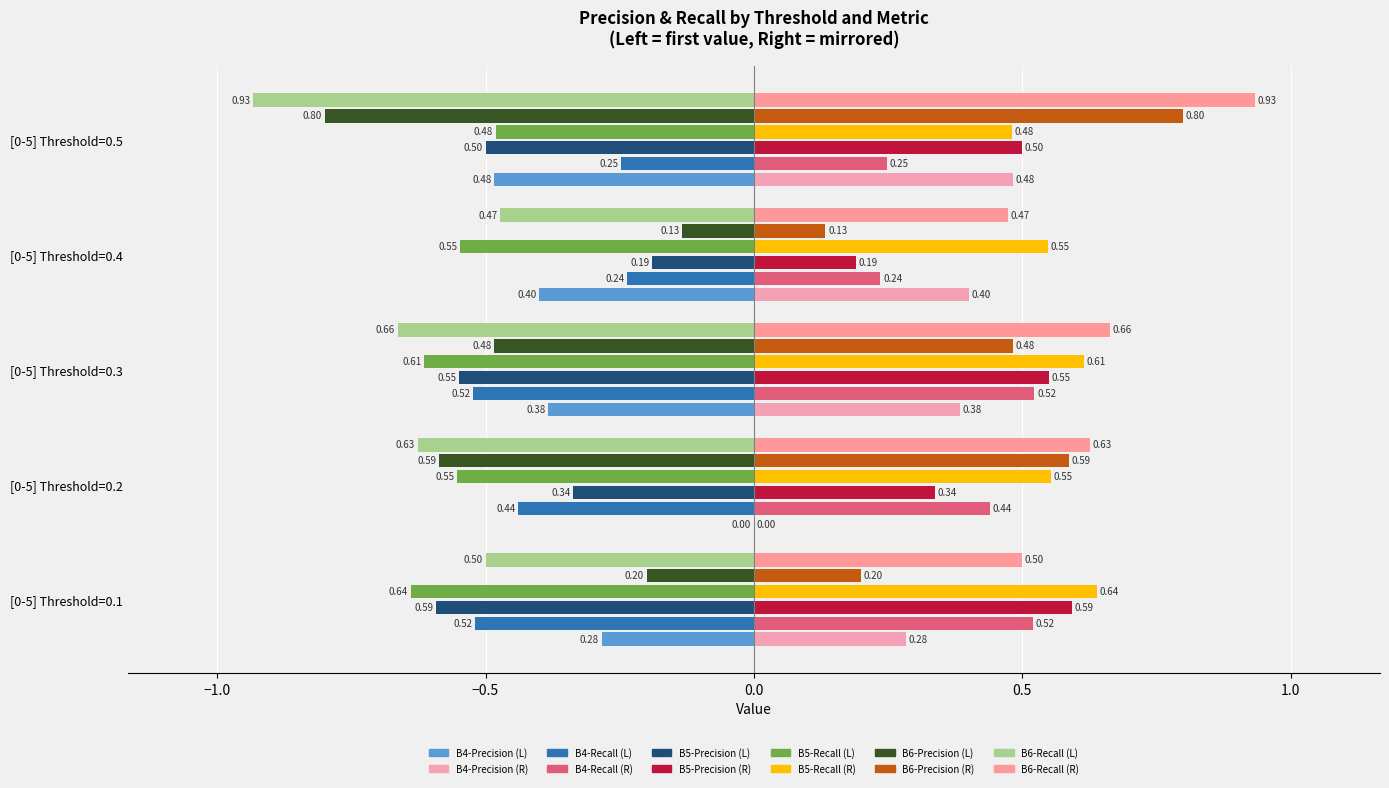

What is the value of the B4-Recall bar at the 5th from the left?

0.2